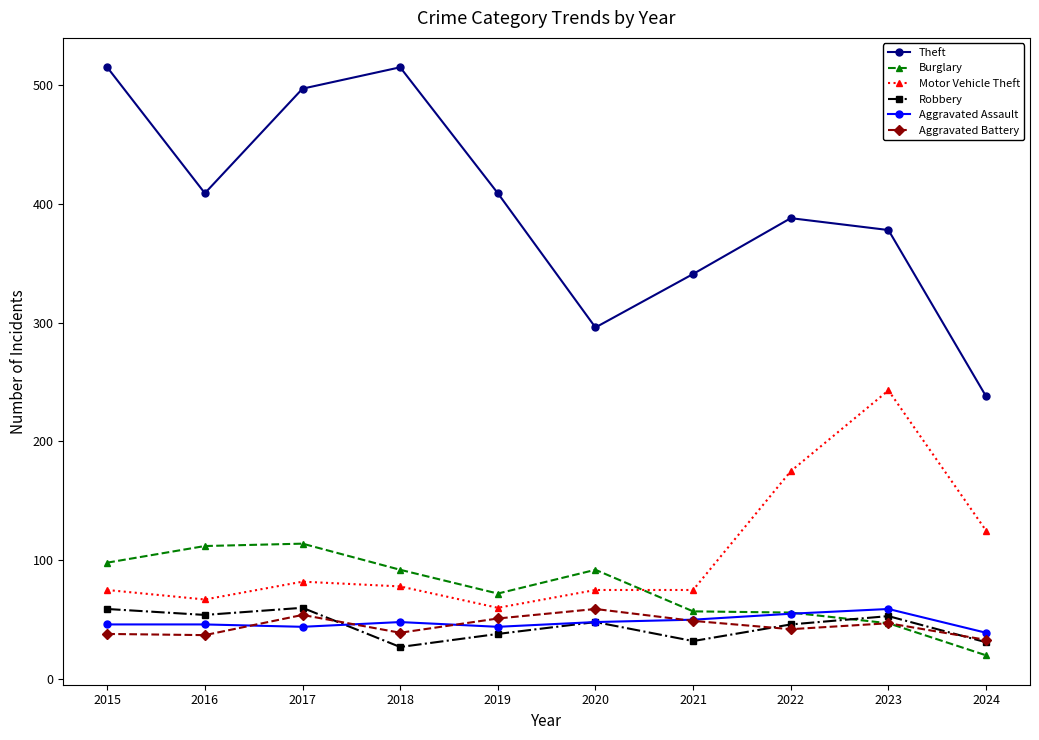

At how many categories does at least one series exceed 470?

3